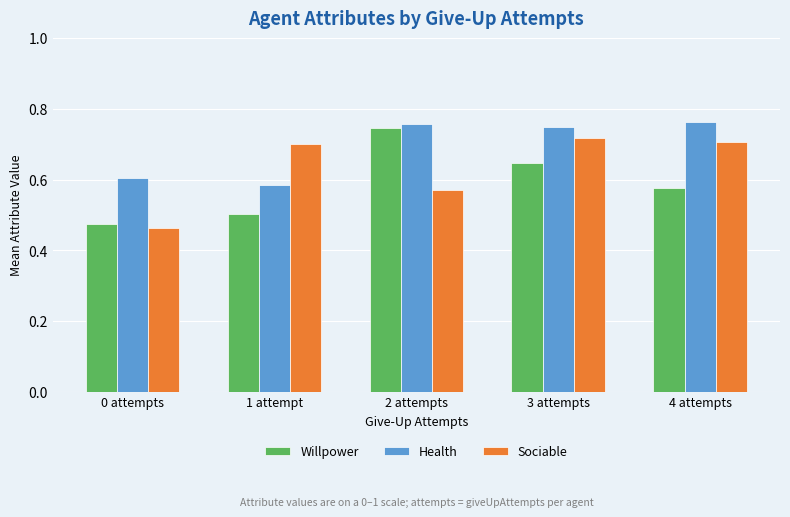

Which category has the lowest value in the Sociable series?

0 attempts